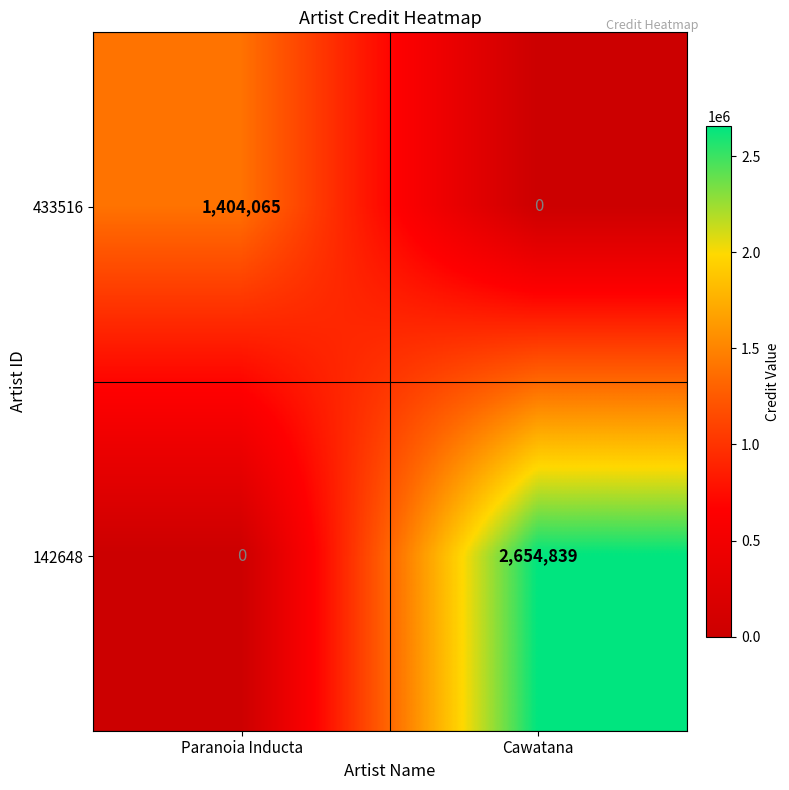

At which label does 433516 reach its minimum?

Cawatana